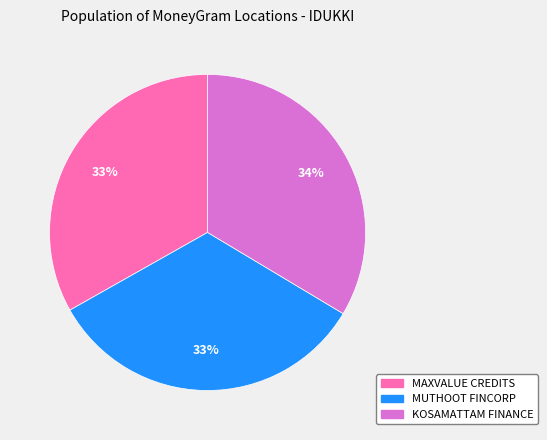

What percentage is the KOSAMATTAM FINANCE slice, to the nearest percent?

34%